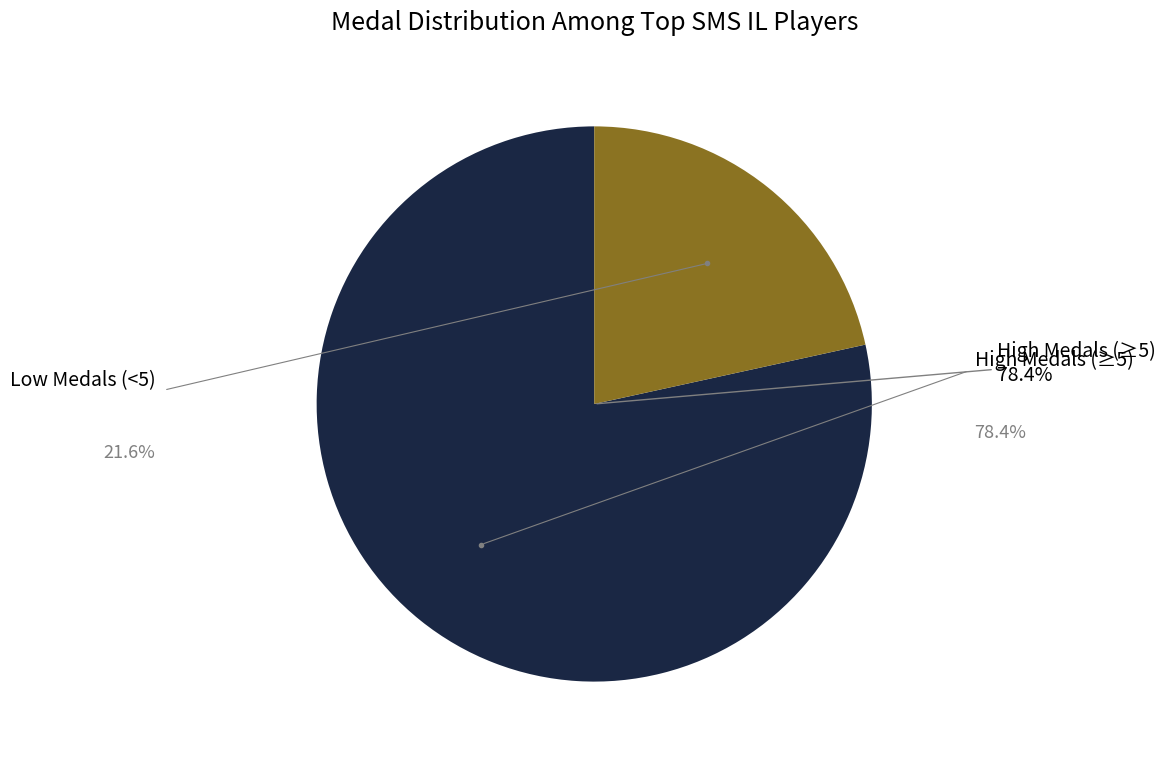

Count the number of slices in the pie.

2